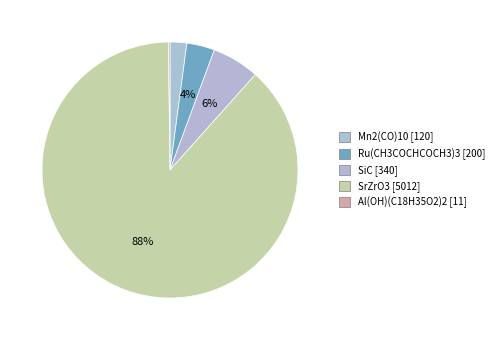

Rank the categories by value from lowest to highest.

Al(OH)(C18H35O2)2, Mn2(CO)10, Ru(CH3COCHCOCH3)3, SiC, SrZrO3